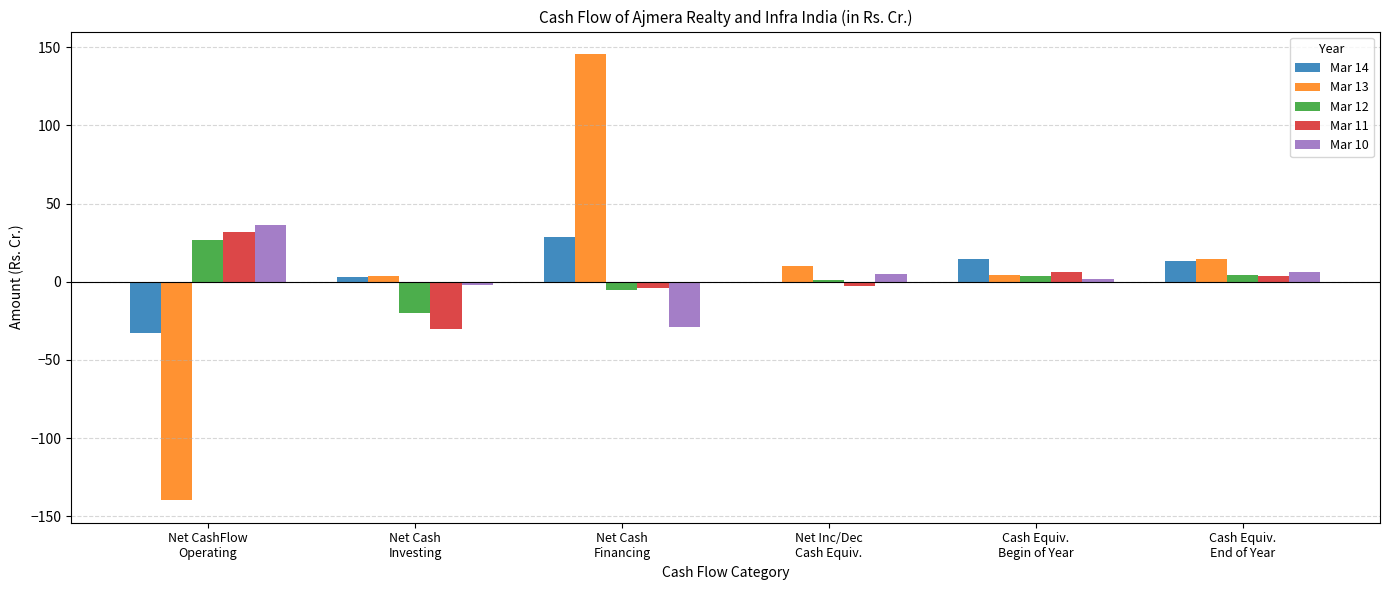

What is the greatest value displayed?

145.7